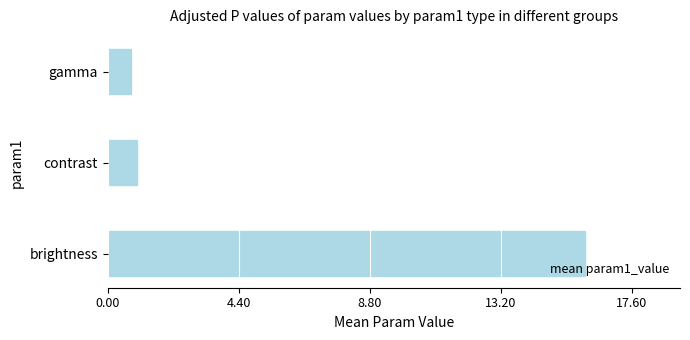

What is the minimum value shown in the chart?

0.8